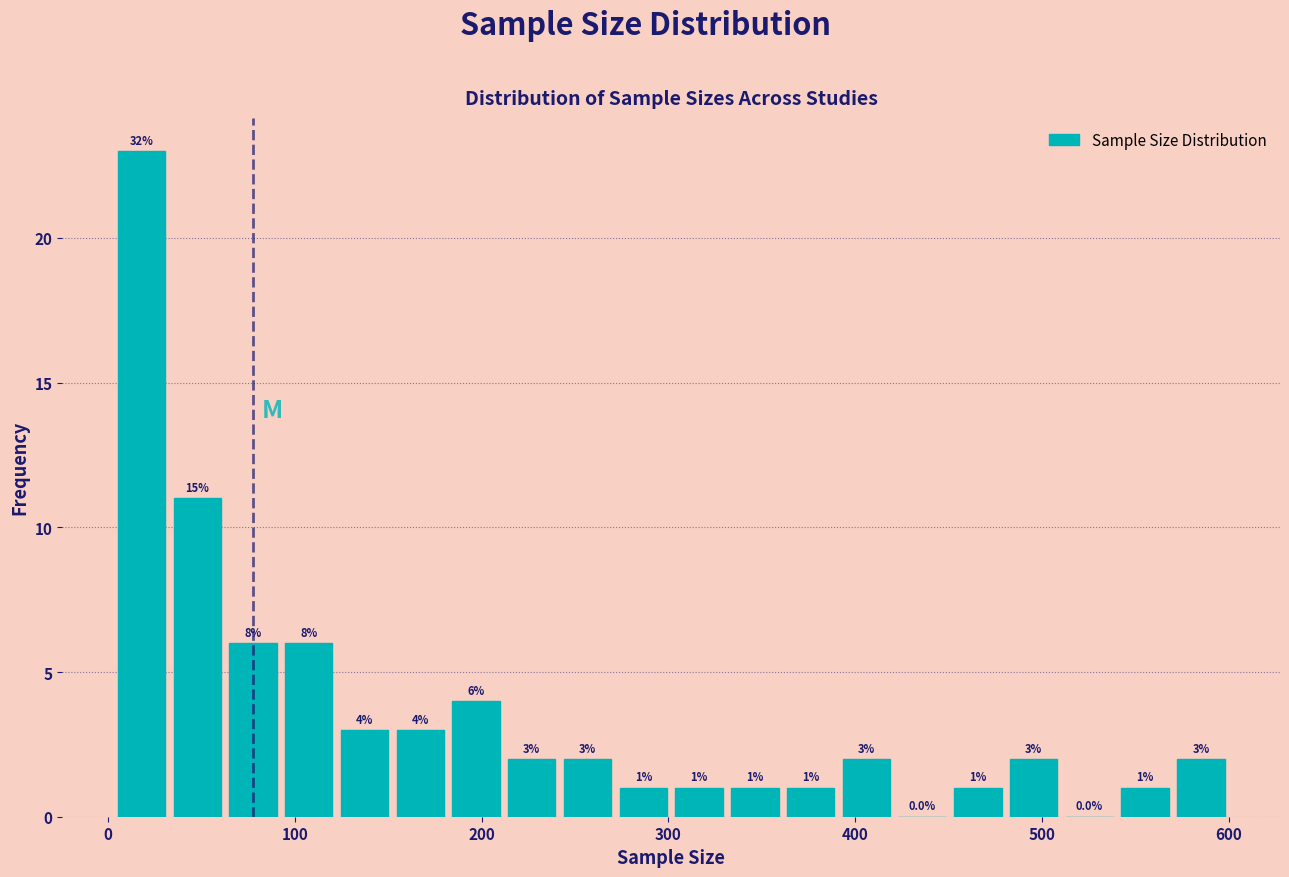

Around what value on the x-axis is the tallest bar? Give the approximate position of its centre, as read against the axis.

20